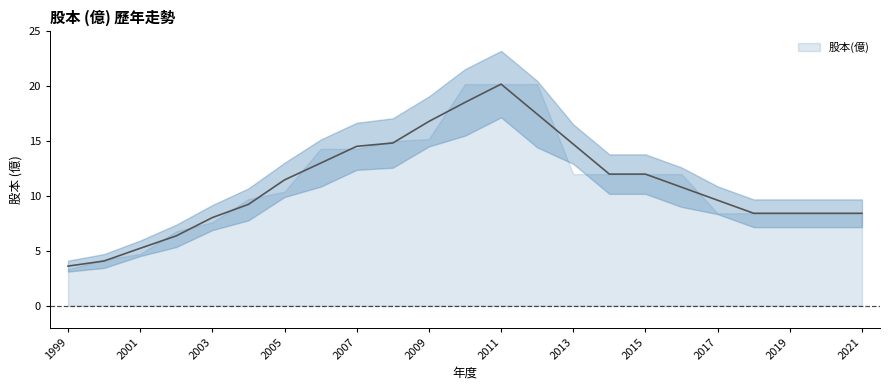

True or false: lower has more than 2 points higher than both neighbors.

False